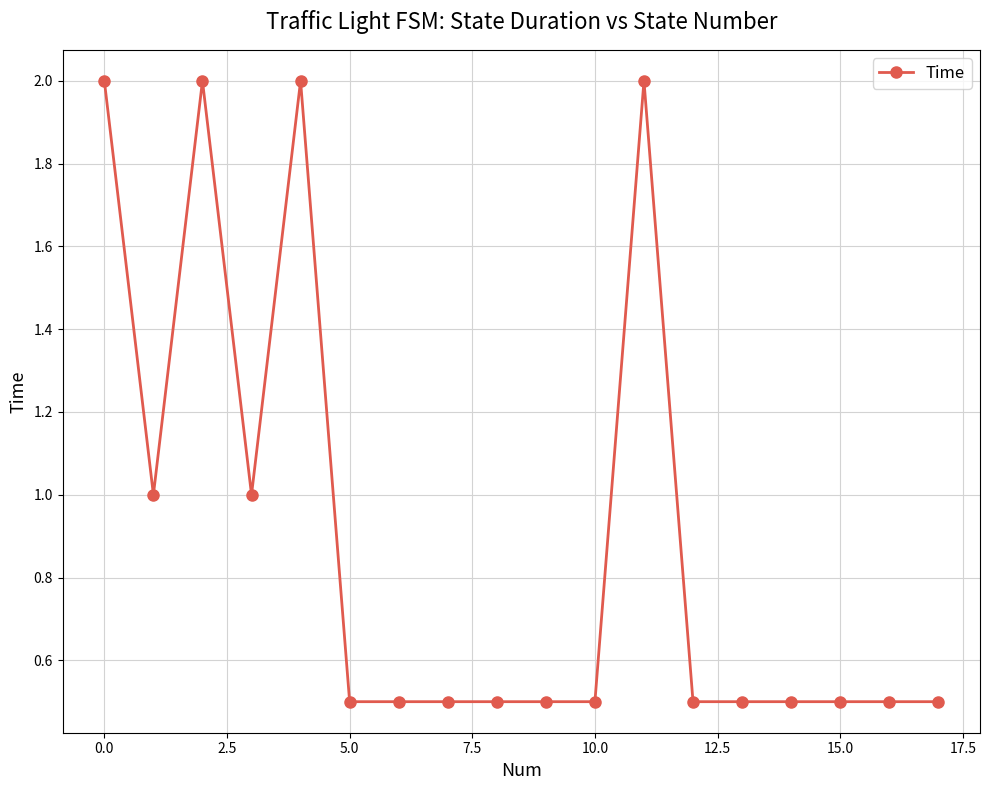

Reading right to left, extract all data points from this chart.

0.5	0.5	0.5	0.5	0.5	0.5	2.0	0.5	0.5	0.5	0.5	0.5	0.5	2.0	1.0	2.0	1.0	2.0